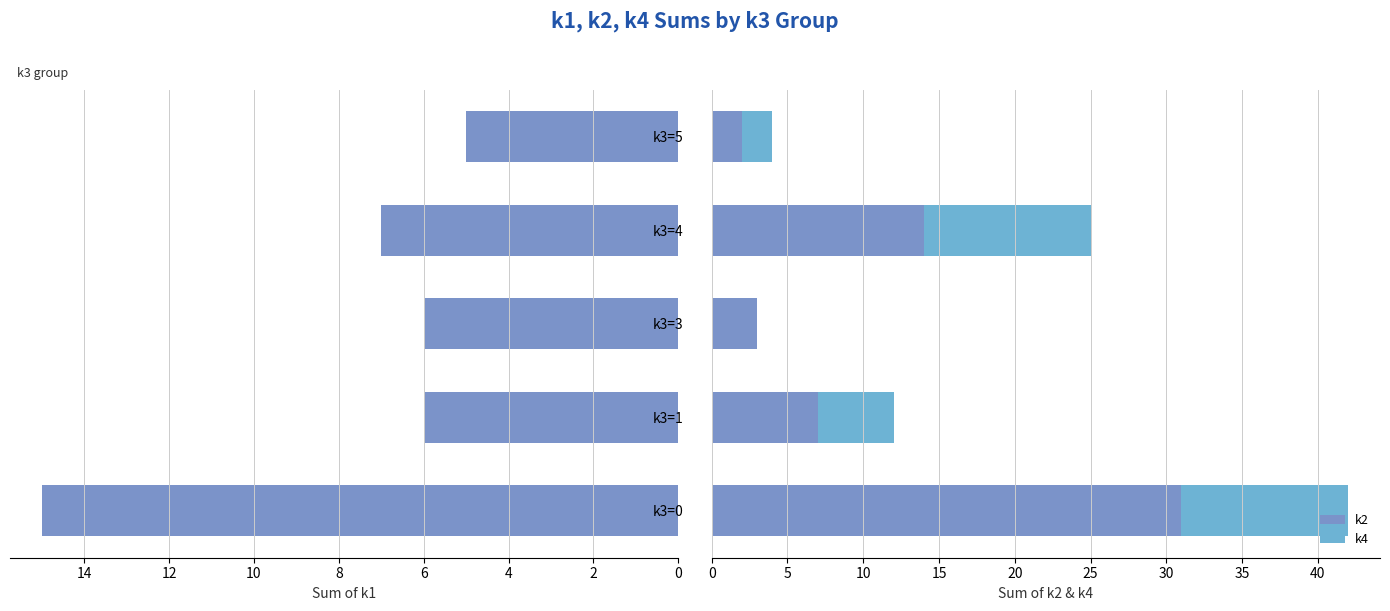

The k1 series shows 15 at k3=0. True or false?

True